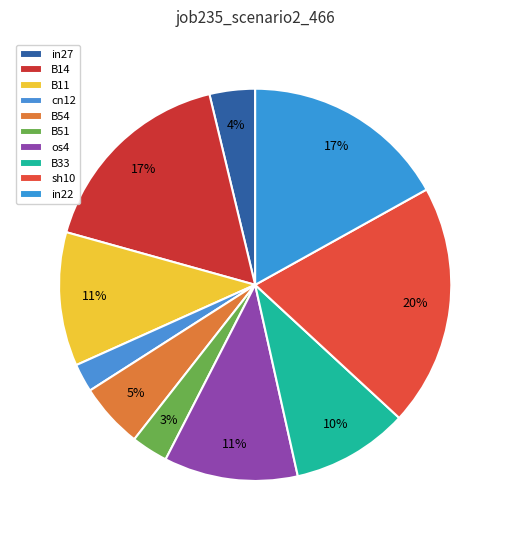

What is the change in value from B14 to B54?

-0.2